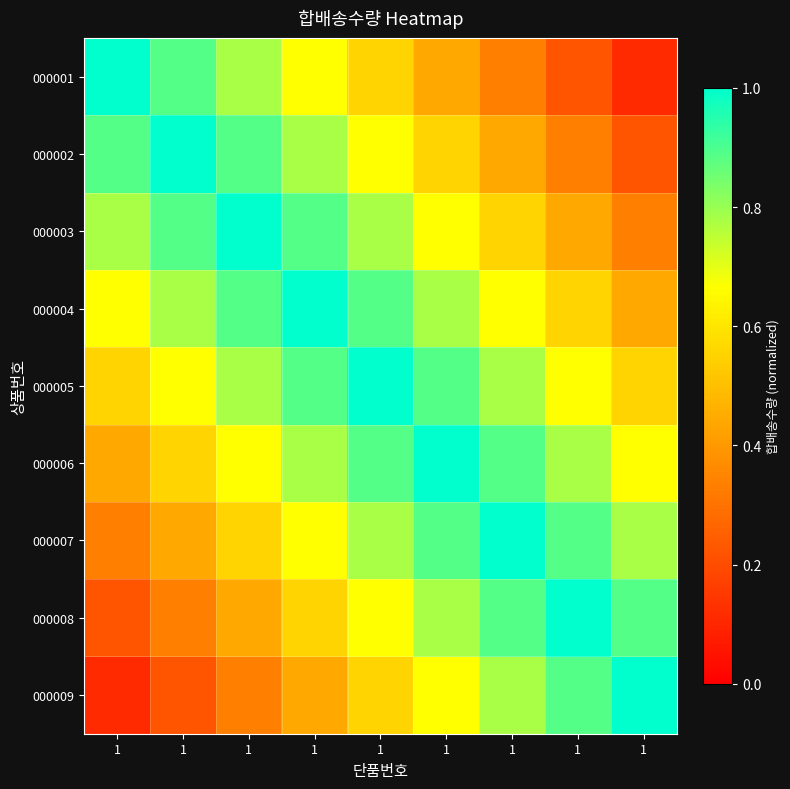

Reading right to left, list all the values displayed in this chart.

000001: 1=0.1	1=0.2	1=0.3	1=0.4	1=0.6	1=0.7	1=0.8	1=0.9	1=1.0
000002: 1=0.2	1=0.3	1=0.4	1=0.6	1=0.7	1=0.8	1=0.9	1=1.0	1=0.9
000003: 1=0.3	1=0.4	1=0.6	1=0.7	1=0.8	1=0.9	1=1.0	1=0.9	1=0.8
000004: 1=0.4	1=0.6	1=0.7	1=0.8	1=0.9	1=1.0	1=0.9	1=0.8	1=0.7
000005: 1=0.6	1=0.7	1=0.8	1=0.9	1=1.0	1=0.9	1=0.8	1=0.7	1=0.6
000006: 1=0.7	1=0.8	1=0.9	1=1.0	1=0.9	1=0.8	1=0.7	1=0.6	1=0.4
000007: 1=0.8	1=0.9	1=1.0	1=0.9	1=0.8	1=0.7	1=0.6	1=0.4	1=0.3
000008: 1=0.9	1=1.0	1=0.9	1=0.8	1=0.7	1=0.6	1=0.4	1=0.3	1=0.2
000009: 1=1.0	1=0.9	1=0.8	1=0.7	1=0.6	1=0.4	1=0.3	1=0.2	1=0.1